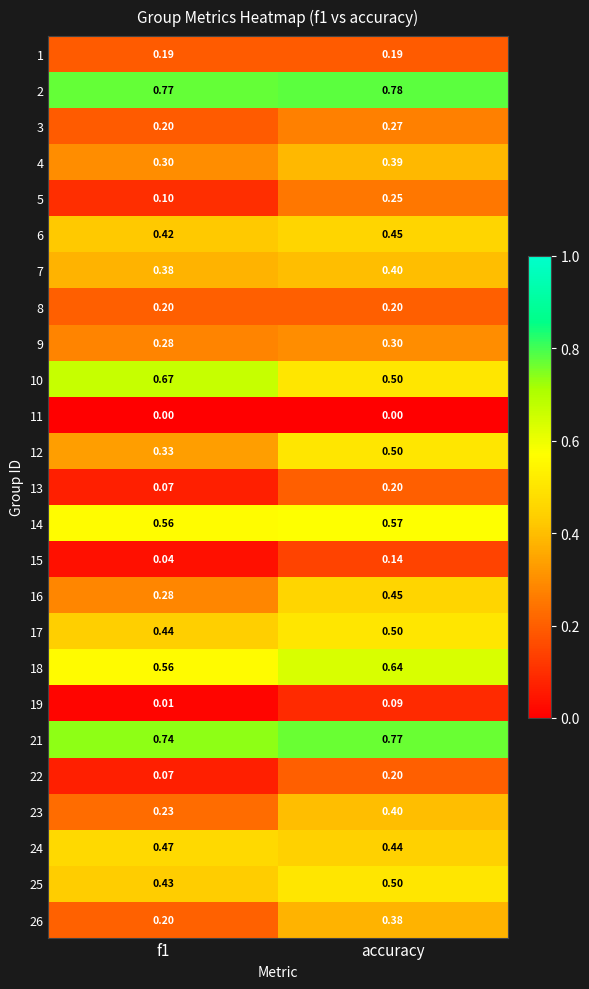

At which category is the sum across all series the highest?

accuracy